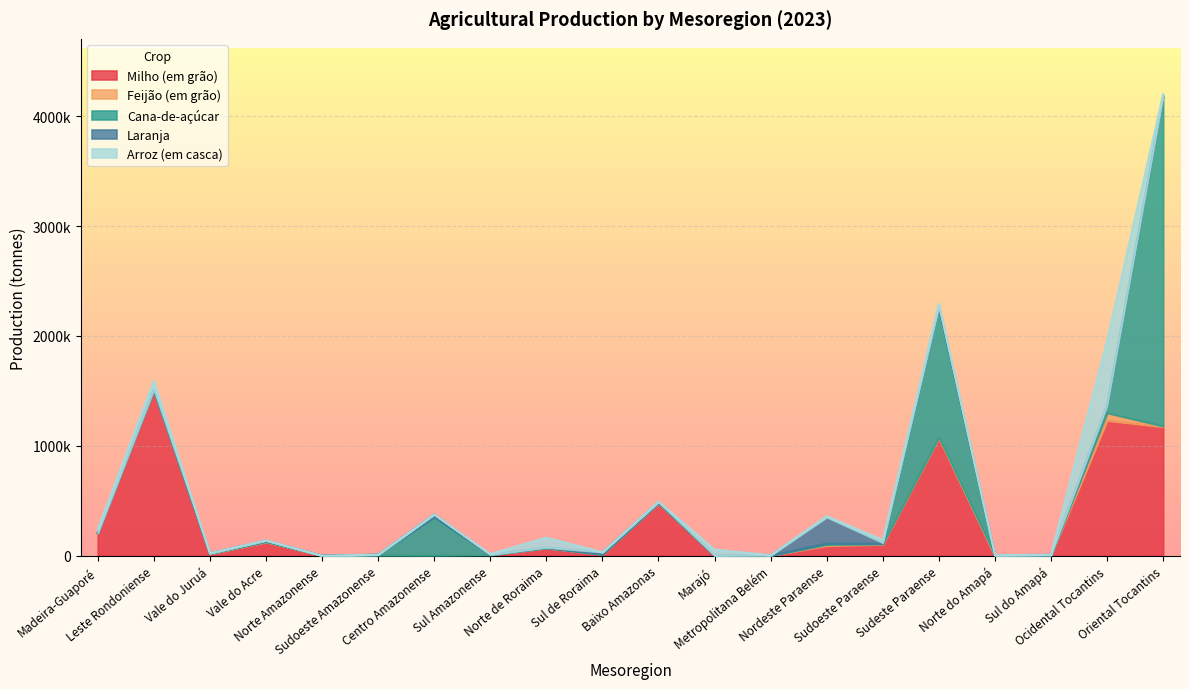

Where is the first local maximum for Feijão (em grão)?

Leste Rondoniense